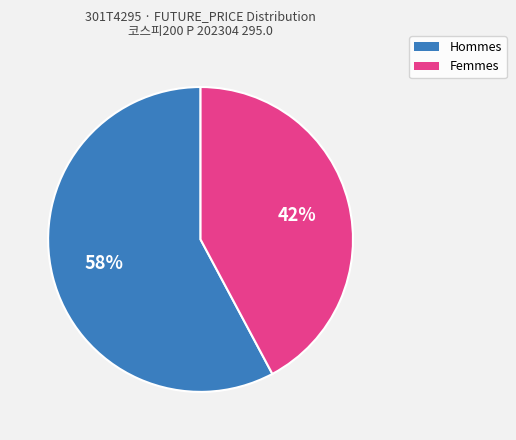

To the nearest percent, what is the average slice percentage?

50%